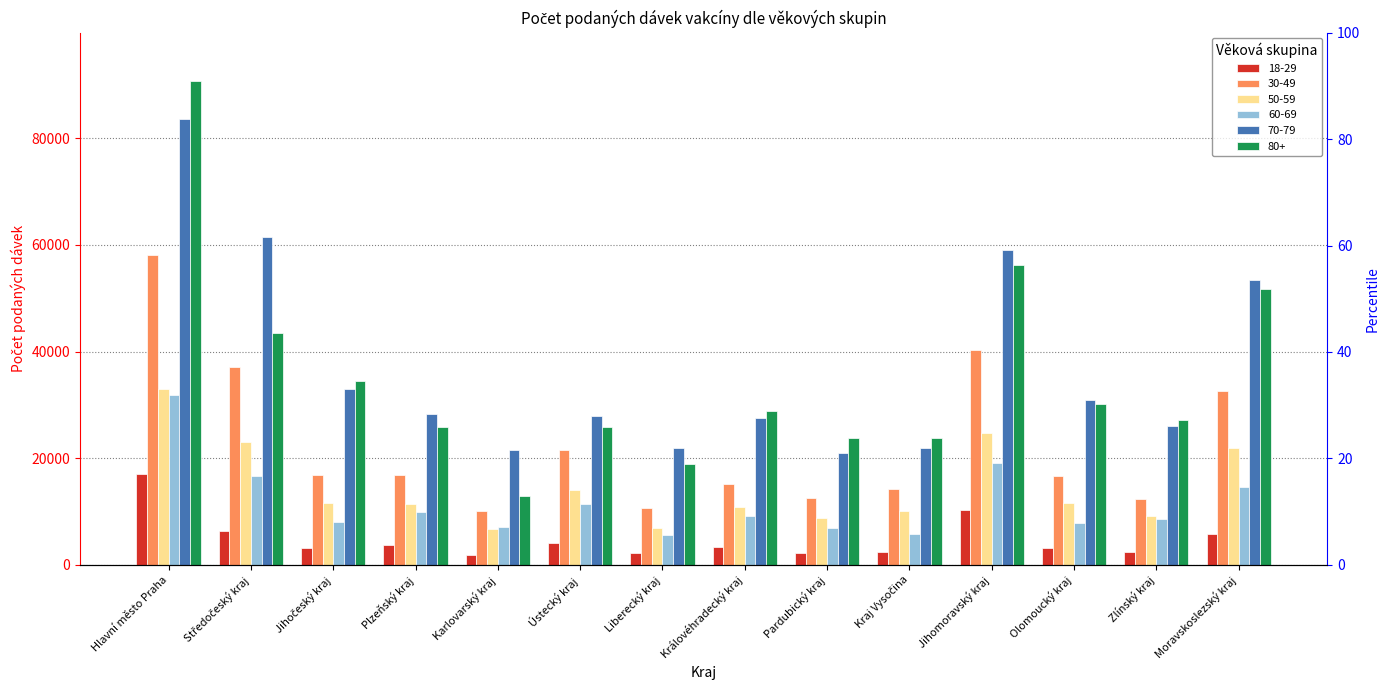

Rank the series by their maximum value, from lowest to highest.

18-29, 60-69, 50-59, 30-49, 70-79, 80+